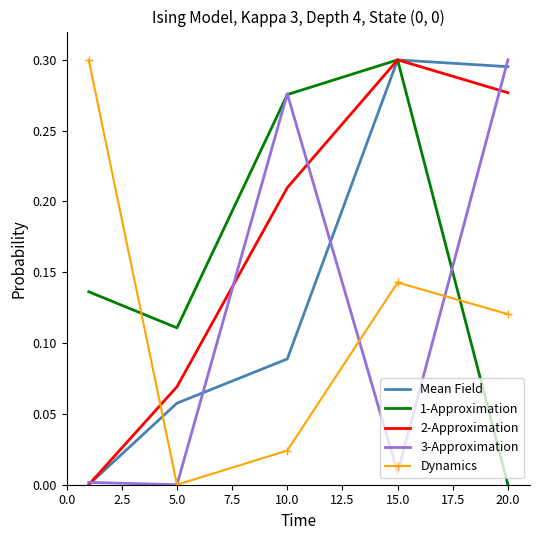

True or false: Dynamics and 1-Approximation cross at least once.

True